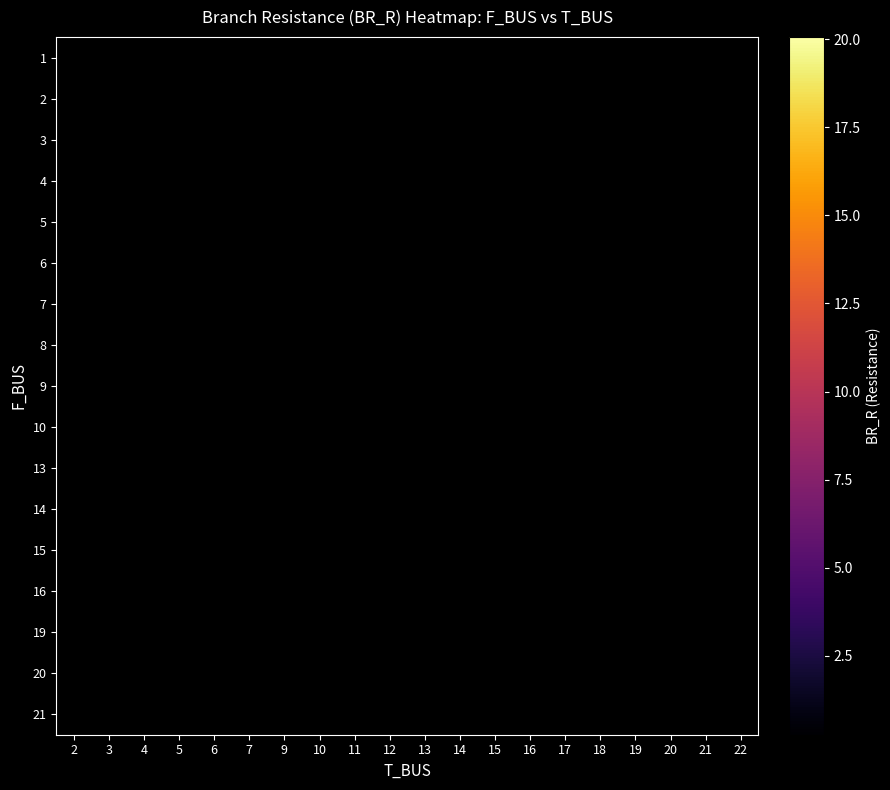

How many series are shown in this chart?

17